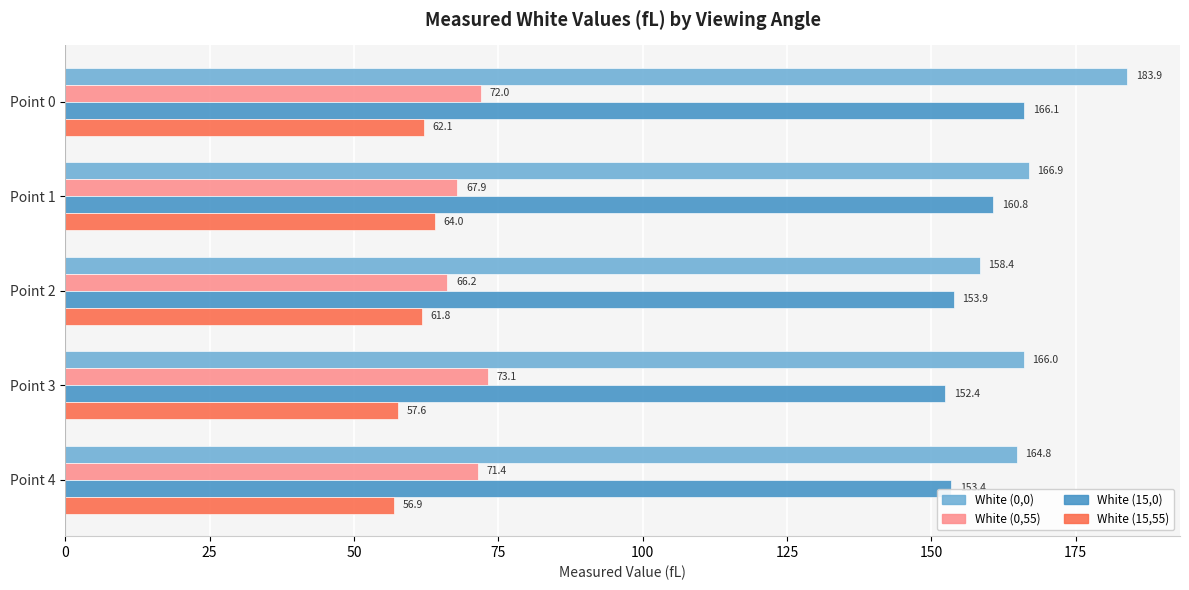

At which label is White (15,0) closest to 159?

Point 1